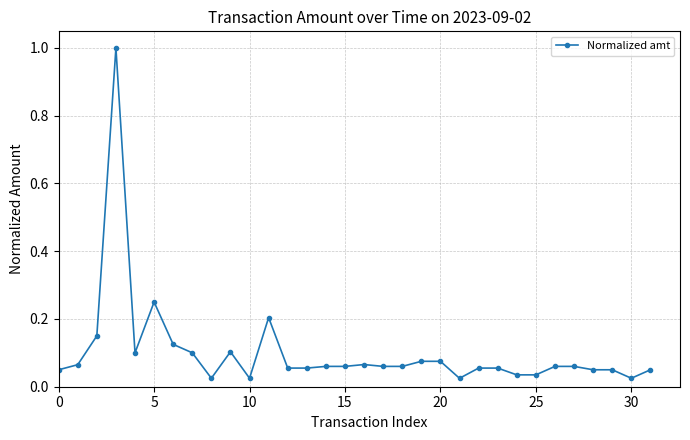

True or false: the data has more than 1 interior local peaks.

True